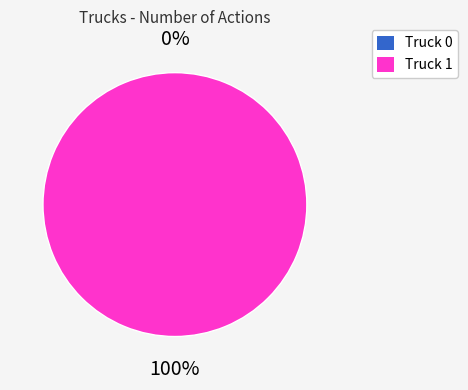

The Truck 1 slice represents 99% of the pie. True or false?

False